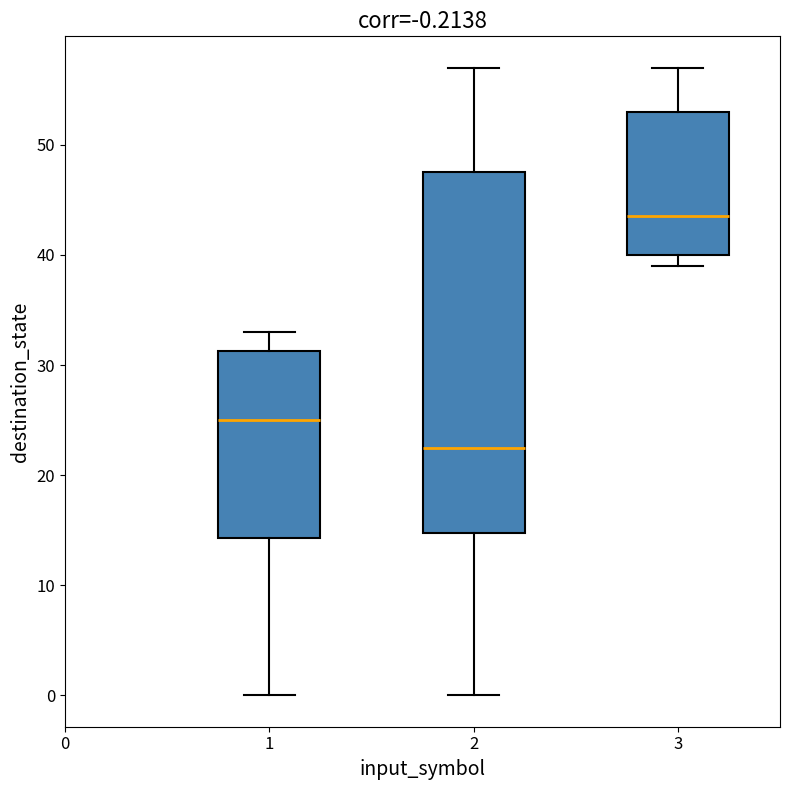

Comparing the boxes themselves (not the whiskers), which one is the tallest?

2